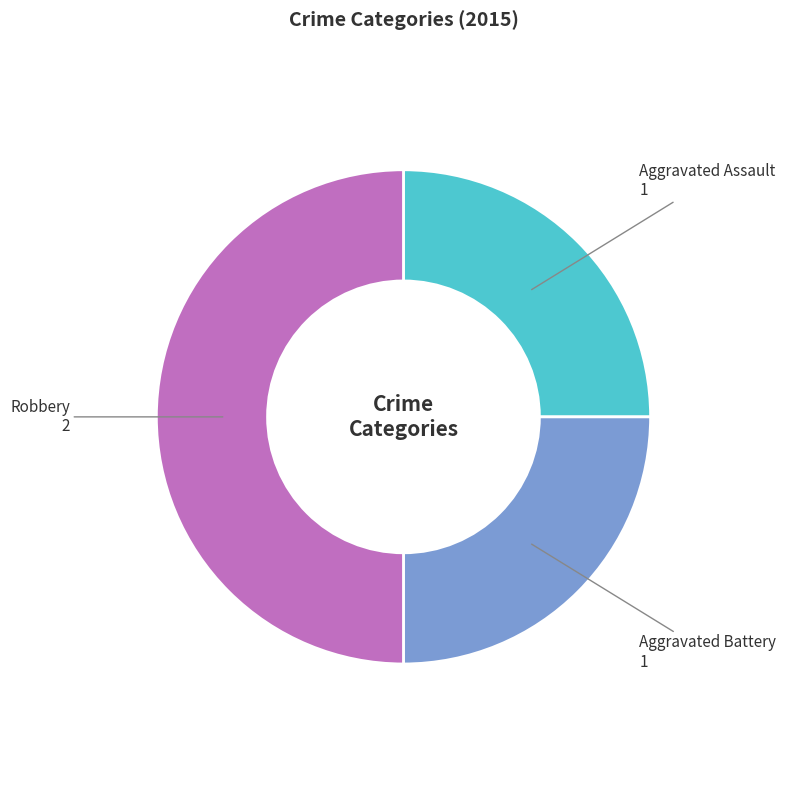

Which slice is the largest?

Robbery